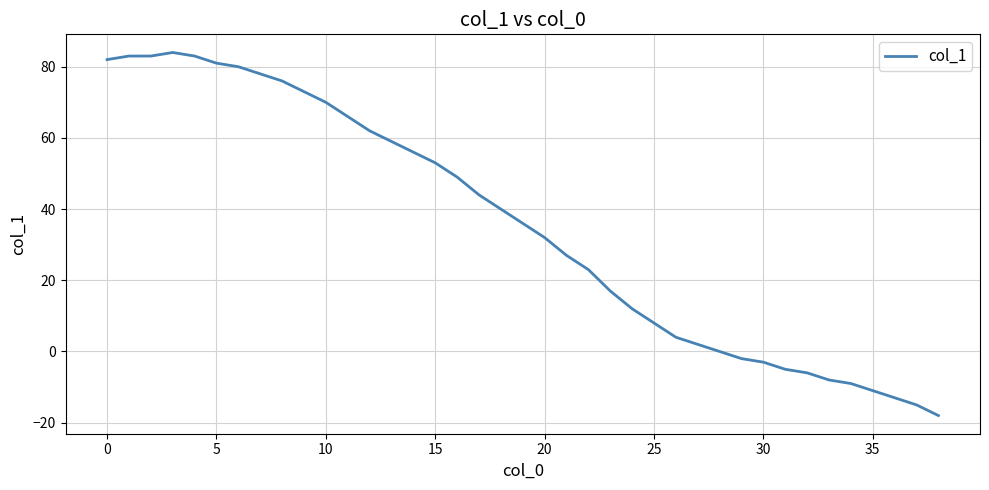

What is the average value?

35